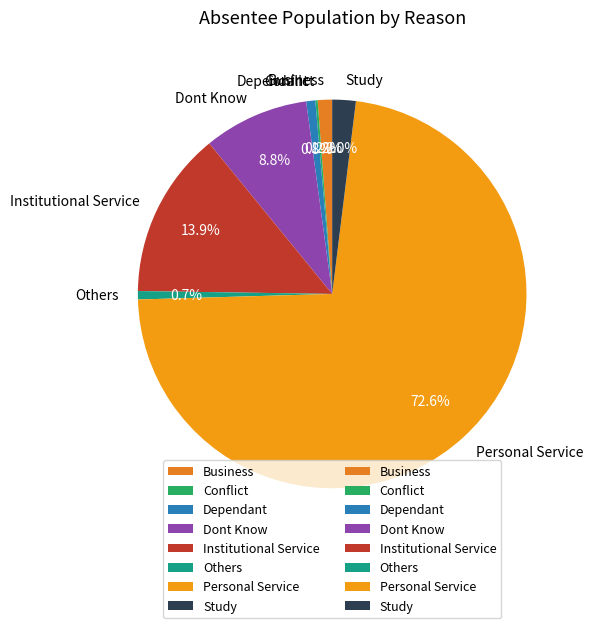

What is the majority slice?

Personal Service